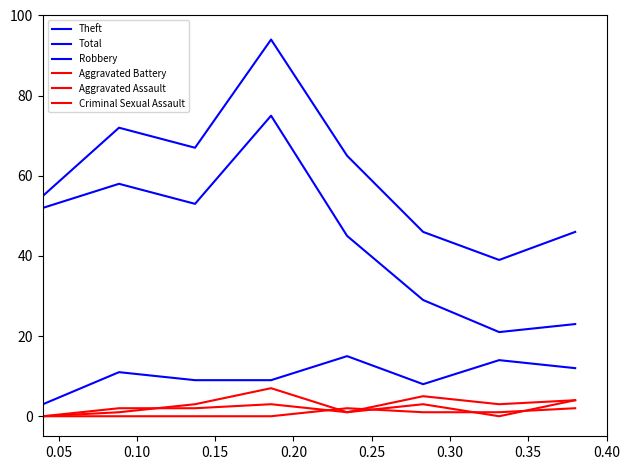

Is this an area chart (filled region under the line)?

No